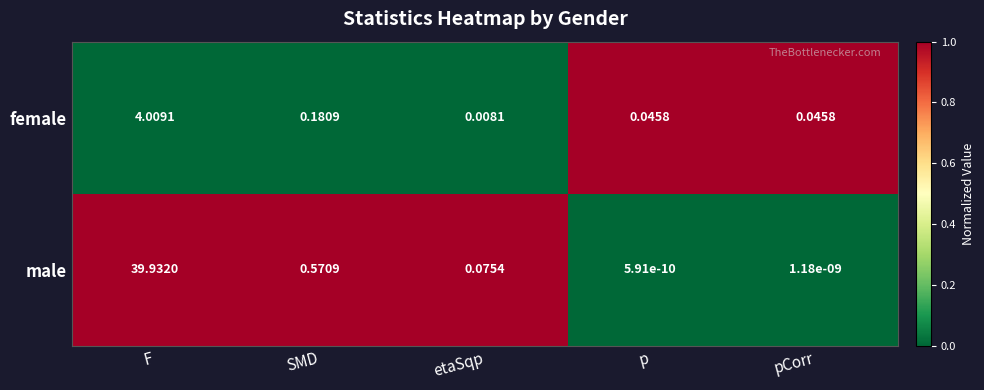

Which category has the lowest value across all series?

p